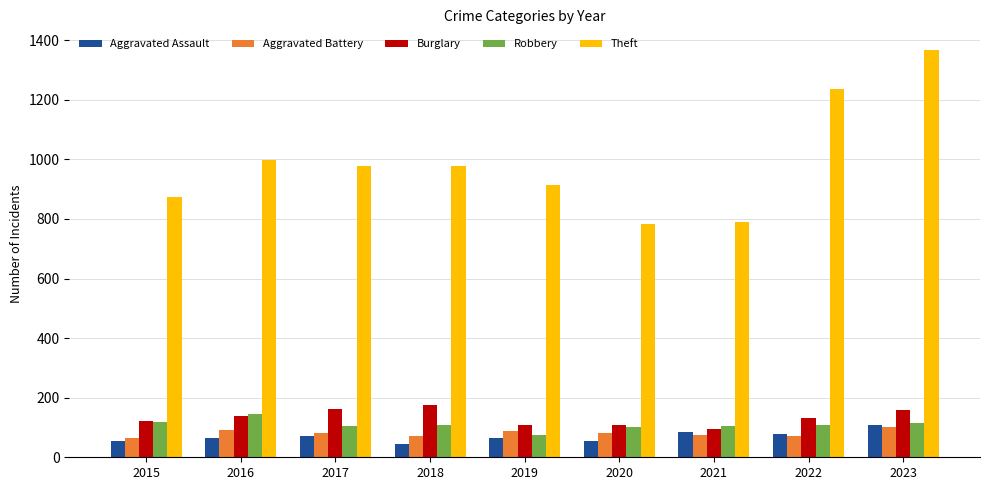

What is the total value across all series at 2015?

1230